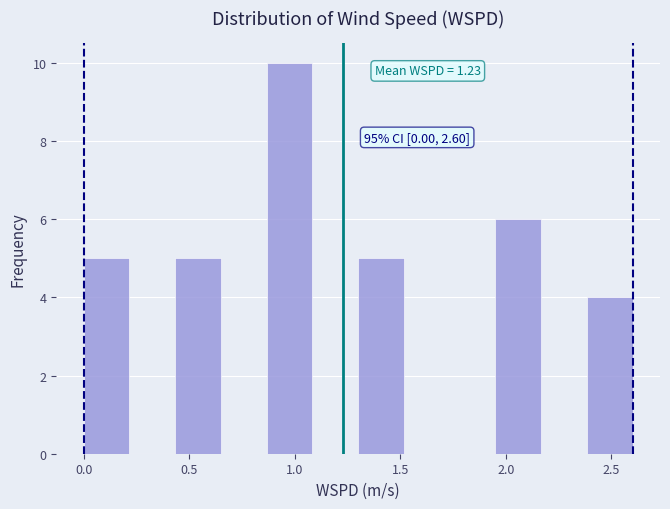

Which range on the x-axis has the tallest bar?

0.85 to 1.10